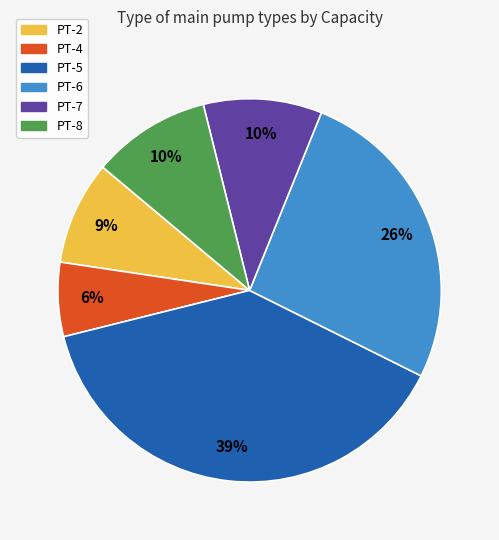

What is the largest slice in the pie chart?

PT-5